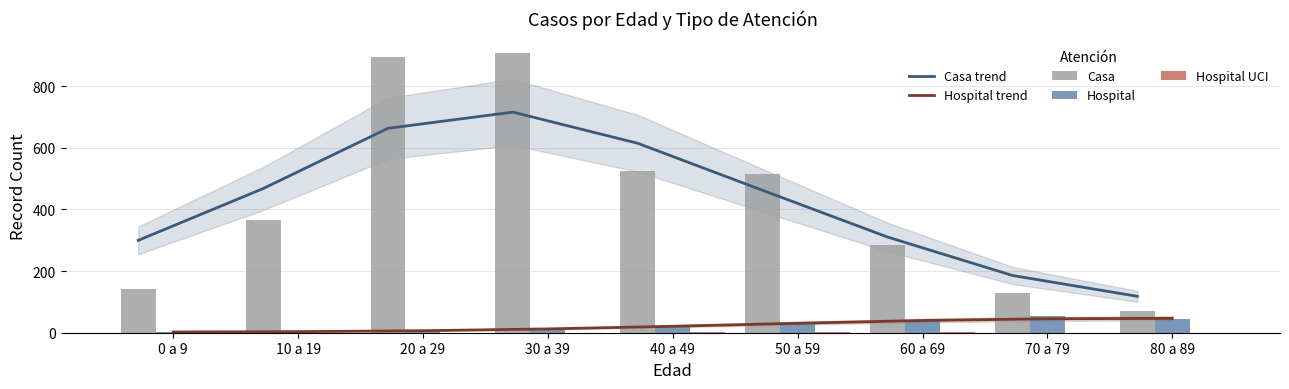

What is the average value of the Casa trend series?

426.3